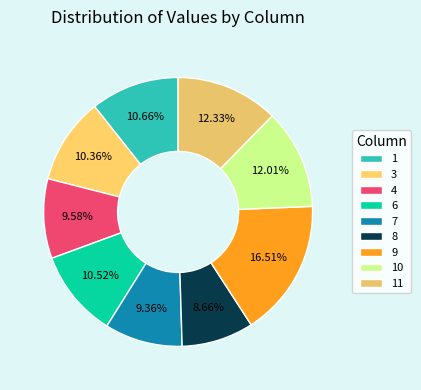

How many slices are in this pie chart?

9